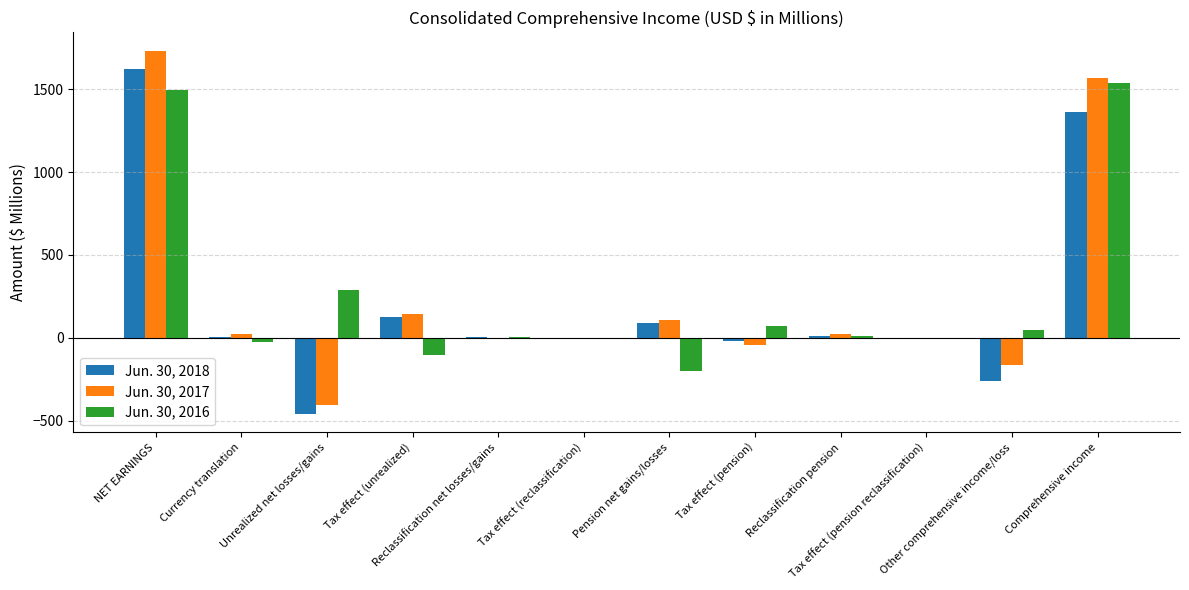

What is the maximum value shown in the chart?

1733.4